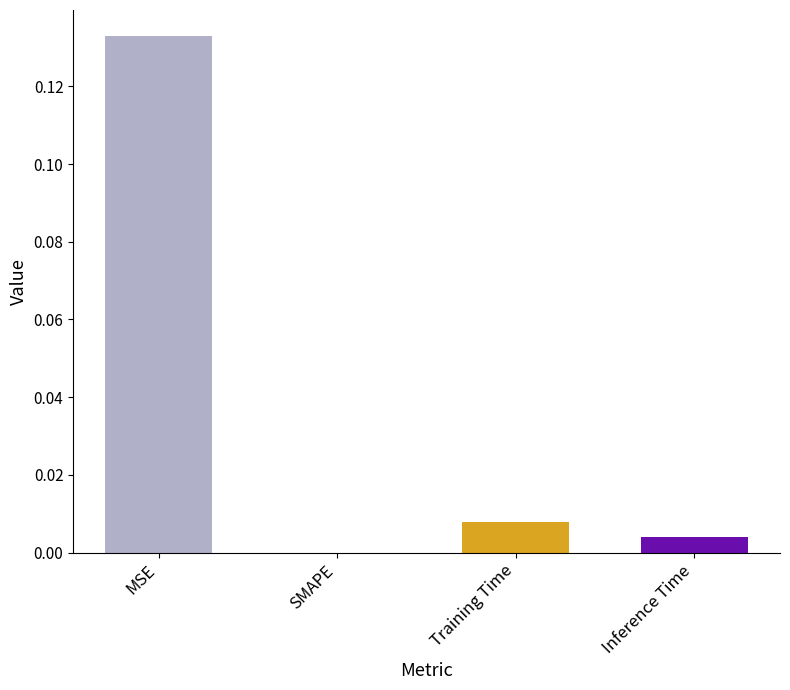

How many series are shown in this chart?

1